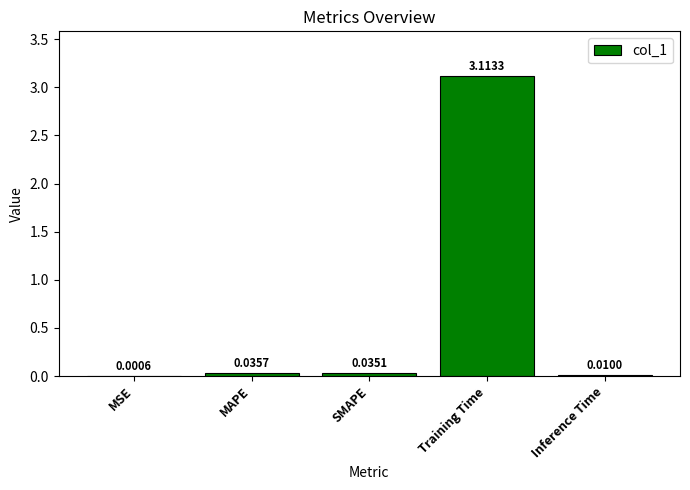

Which category has the highest value across all series?

Training Time